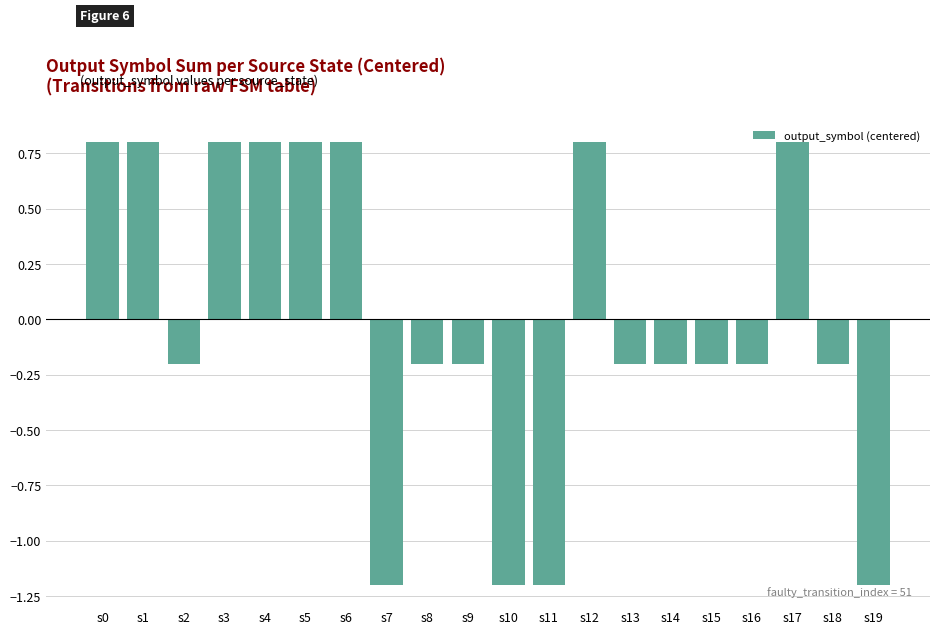

How many data points are less than 0?

12